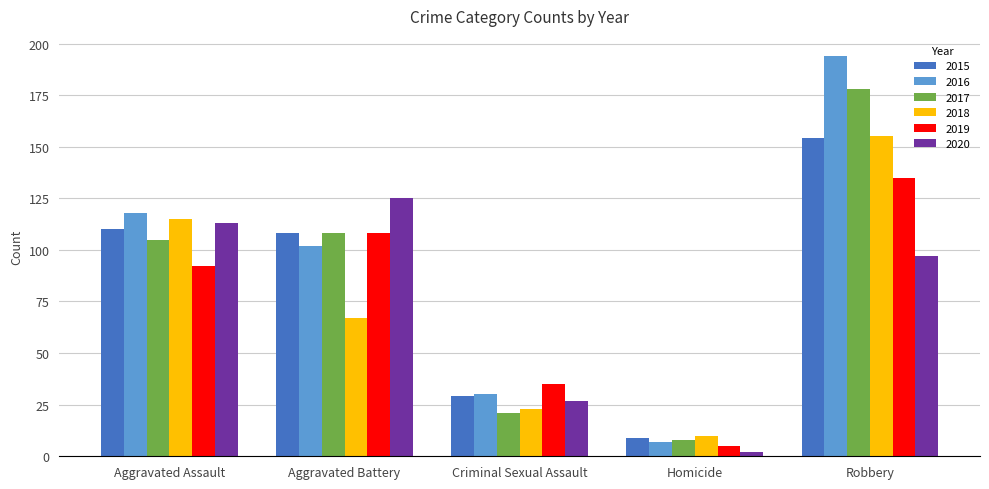

Between Criminal Sexual Assault and Robbery, which series saw the biggest shift?

2016